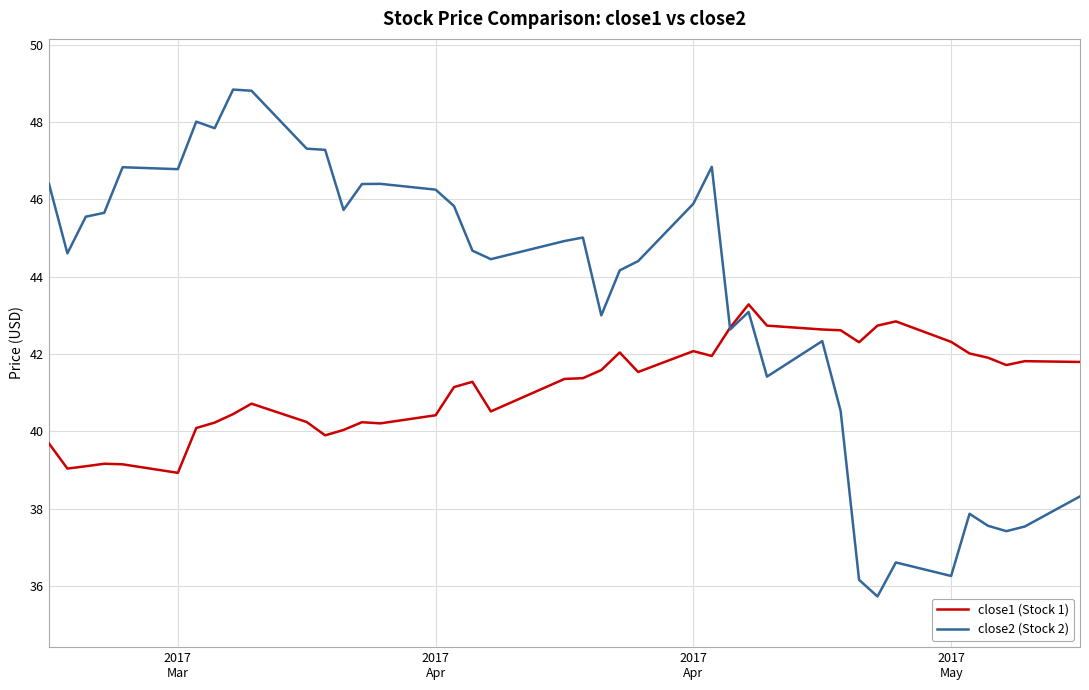

Which series has the largest total across all categories?

close2 (Stock 2)